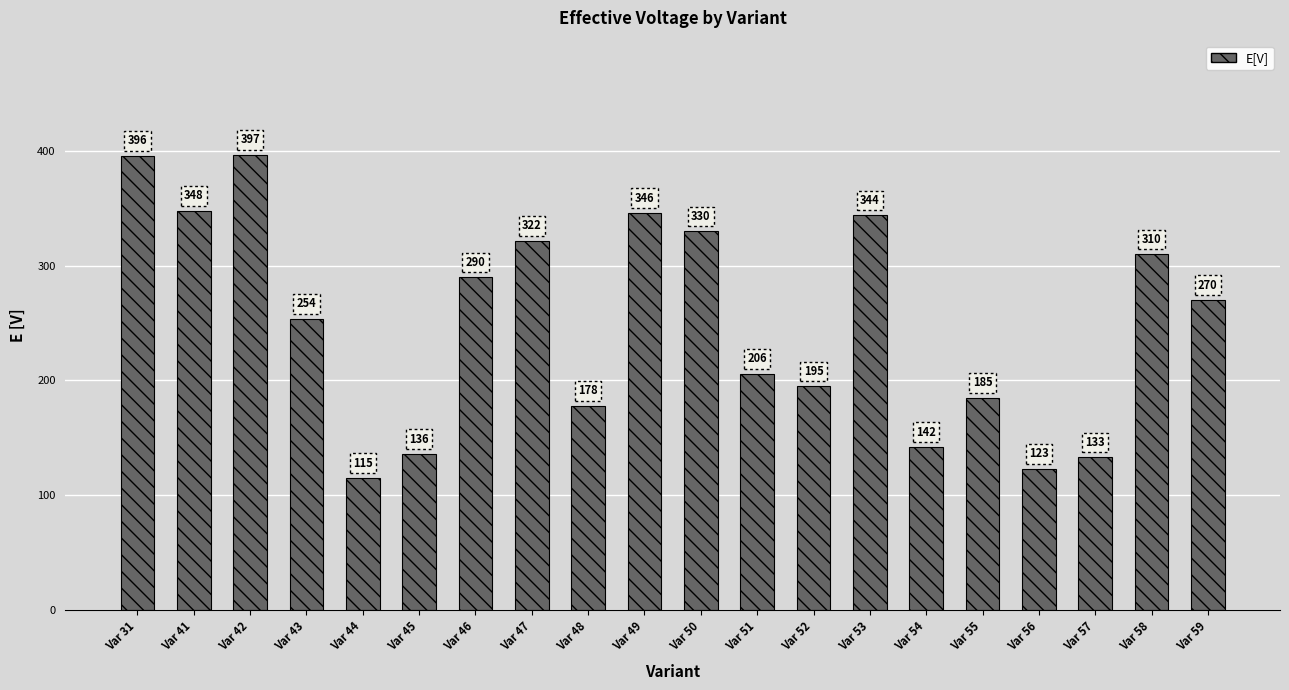

Between Var 46 and Var 58, which is larger?

Var 58